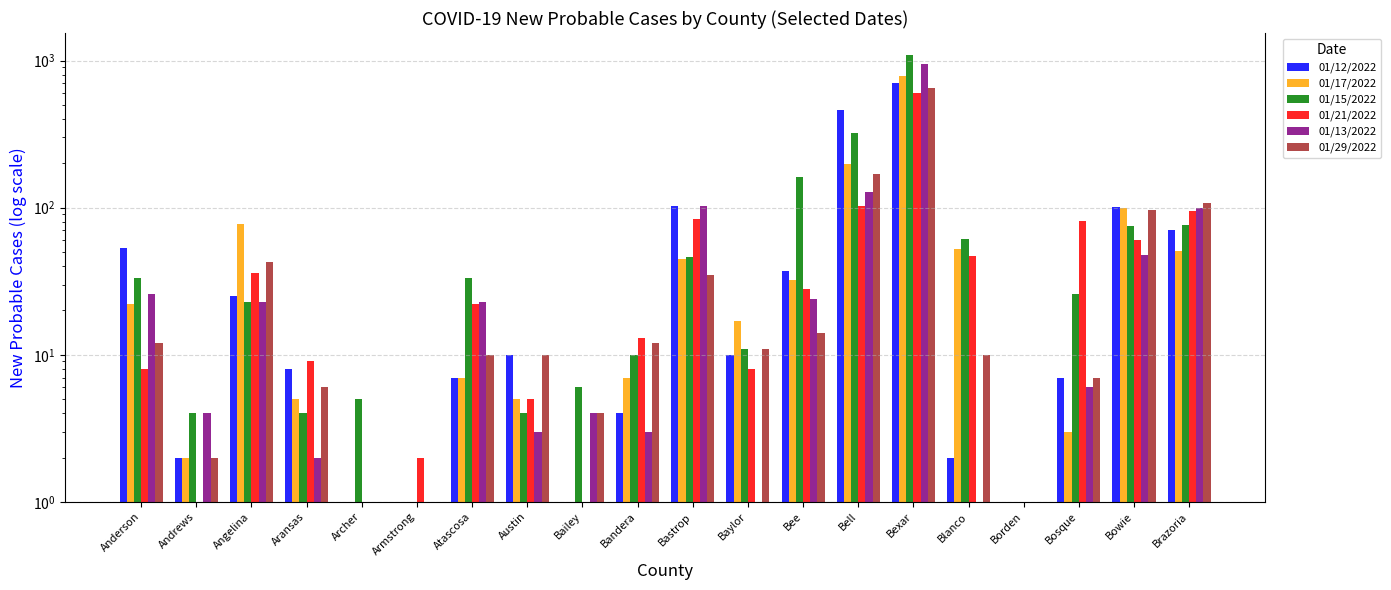

What is the value of the 01/17/2022 bar at the 19th from the left?

100